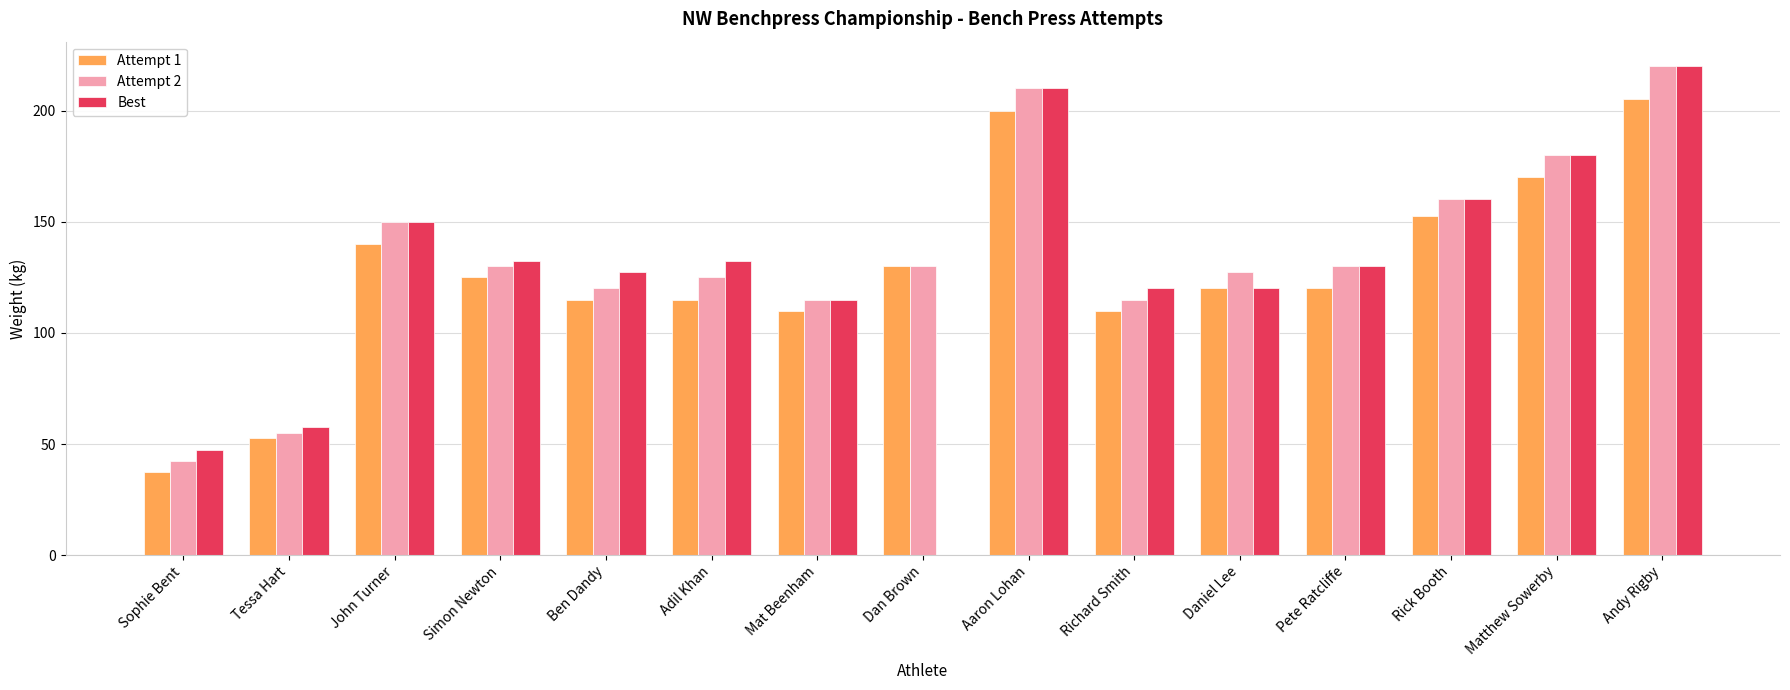

At which label does Best first exceed 130?

John Turner